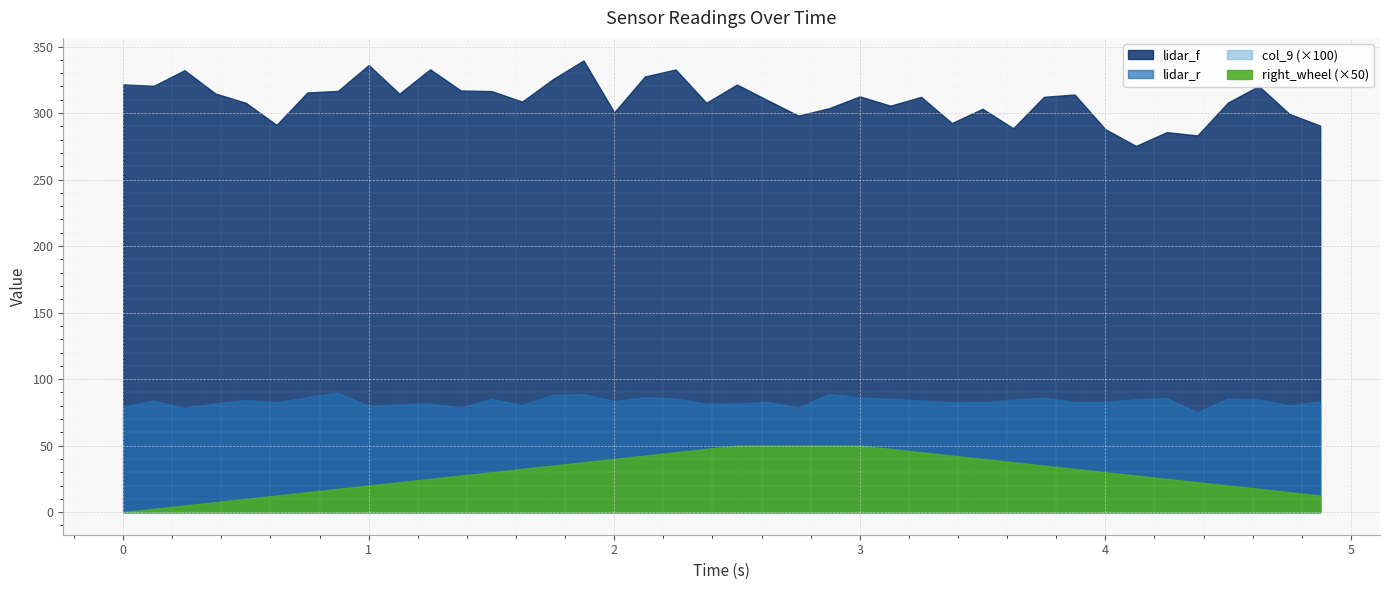

What is the difference between the lidar_f values at 1.375 and 2.0?

16.4